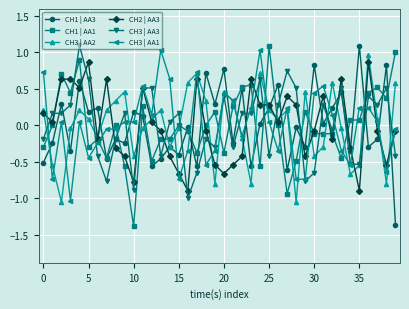

What is the highest value of the CH1 | AA1 series?

1.1